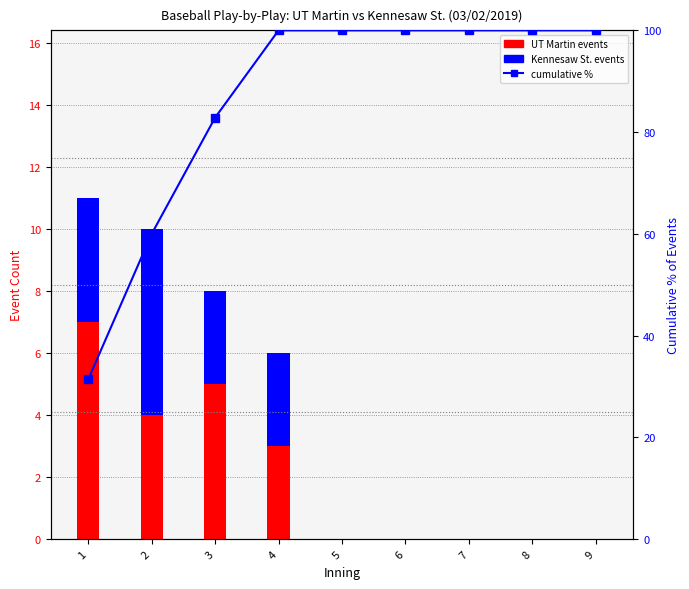

What are all the series names shown in the legend?

UT Martin events, Kennesaw St. events, cumulative %